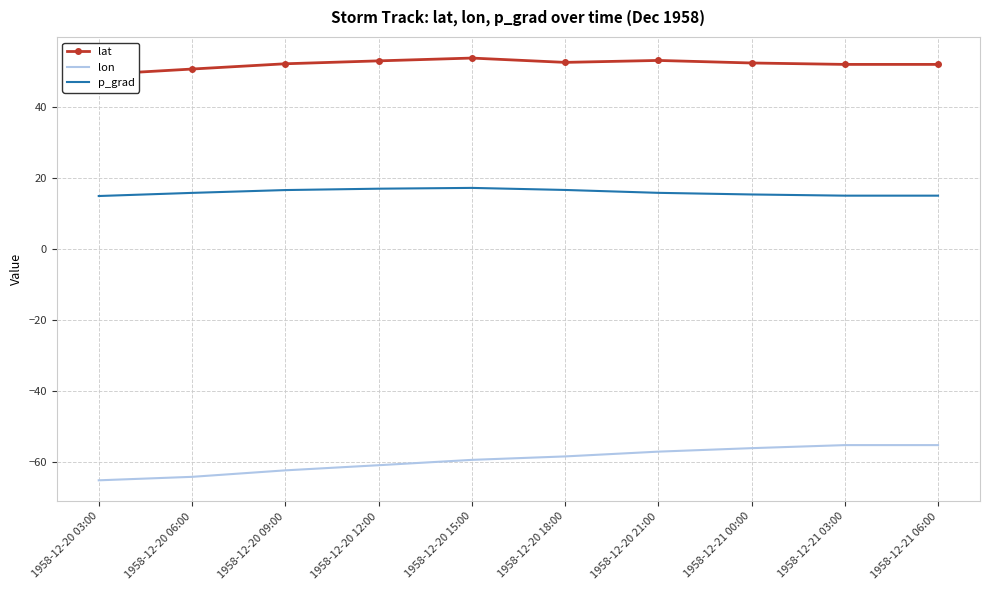

What are all the series names shown in the legend?

lat, lon, p_grad